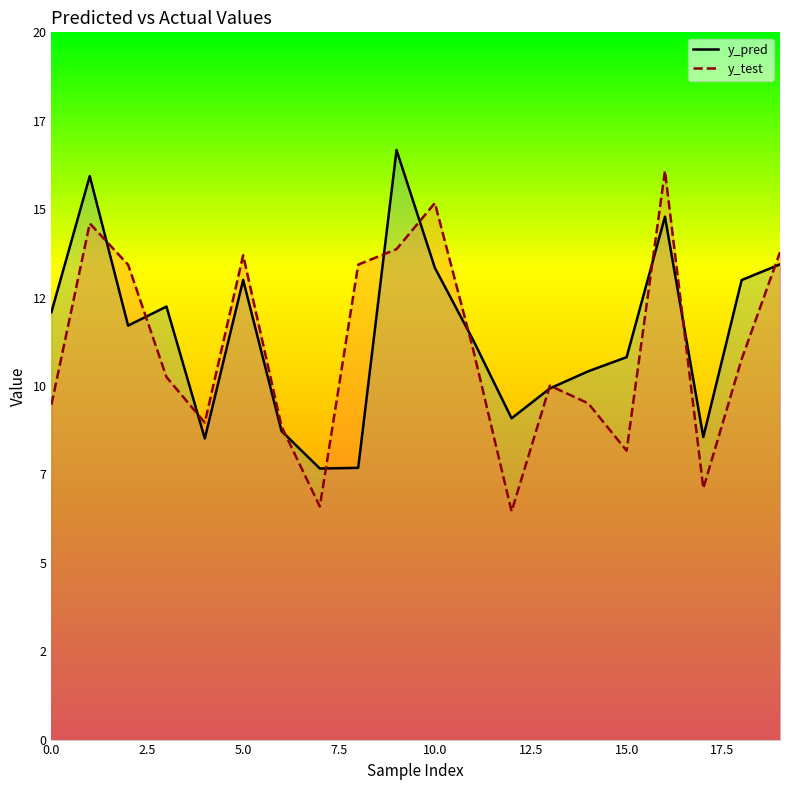

At which category does y_test reach its first local valley?

4